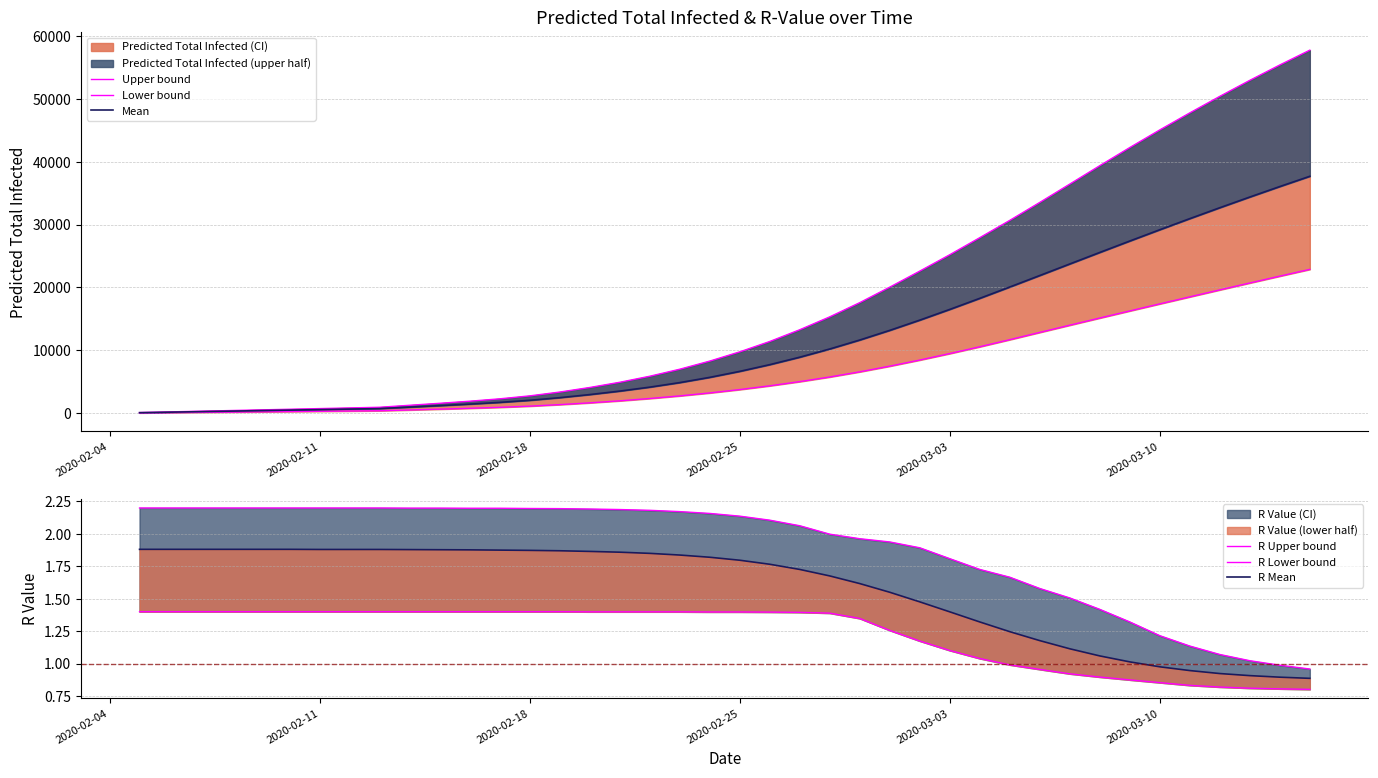

How many categories are shown in the chart?

40